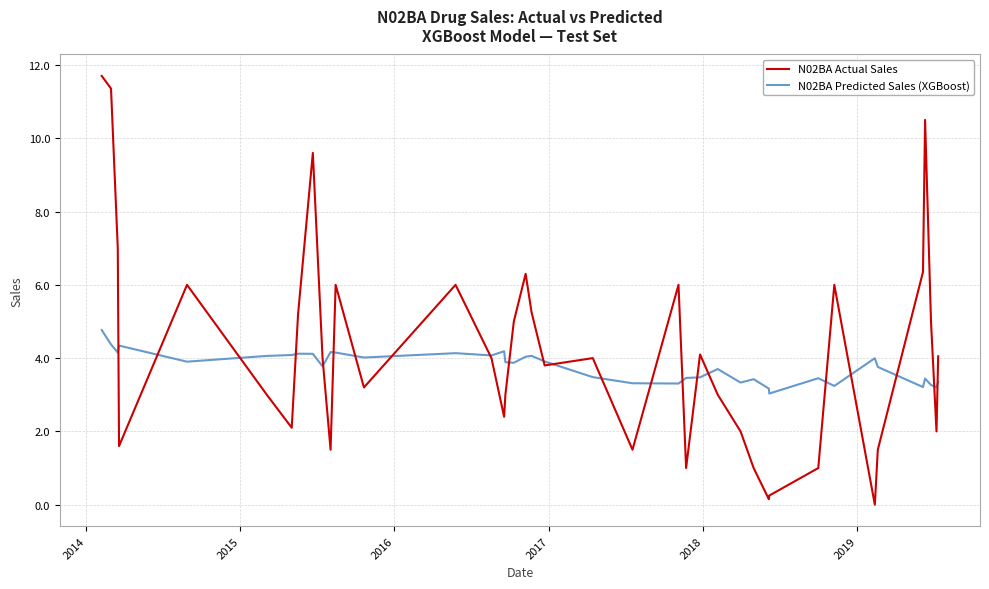

What is the greatest value displayed?

11.7